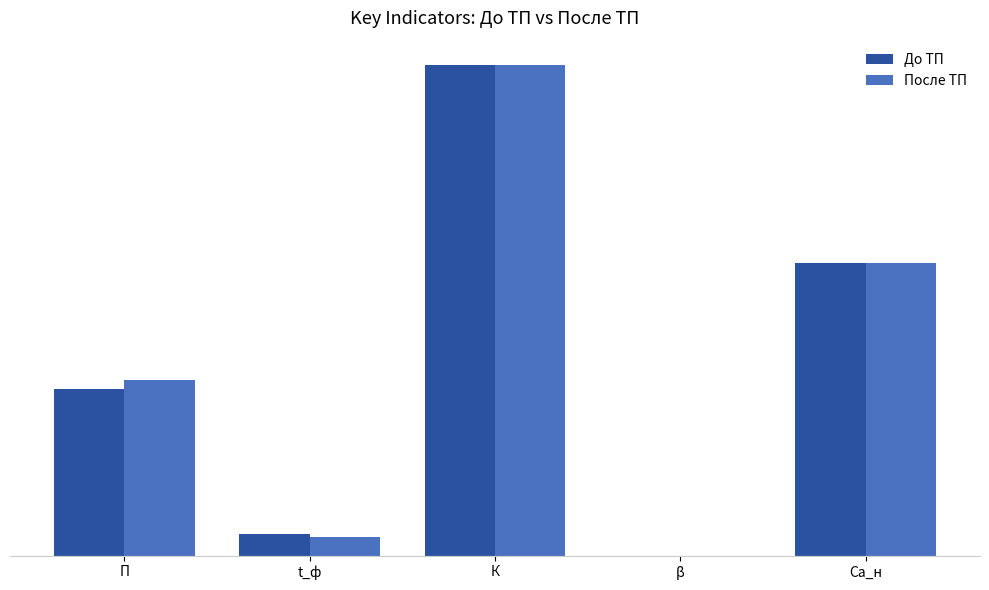

Reading left to right, transcribe all the data shown in this chart.

До ТП: П=90.0	t_ф=12.0	К=265.0	β=0.1	Са_н=158.0
После ТП: П=95.0	t_ф=10.0	К=265.0	β=0.1	Са_н=158.0